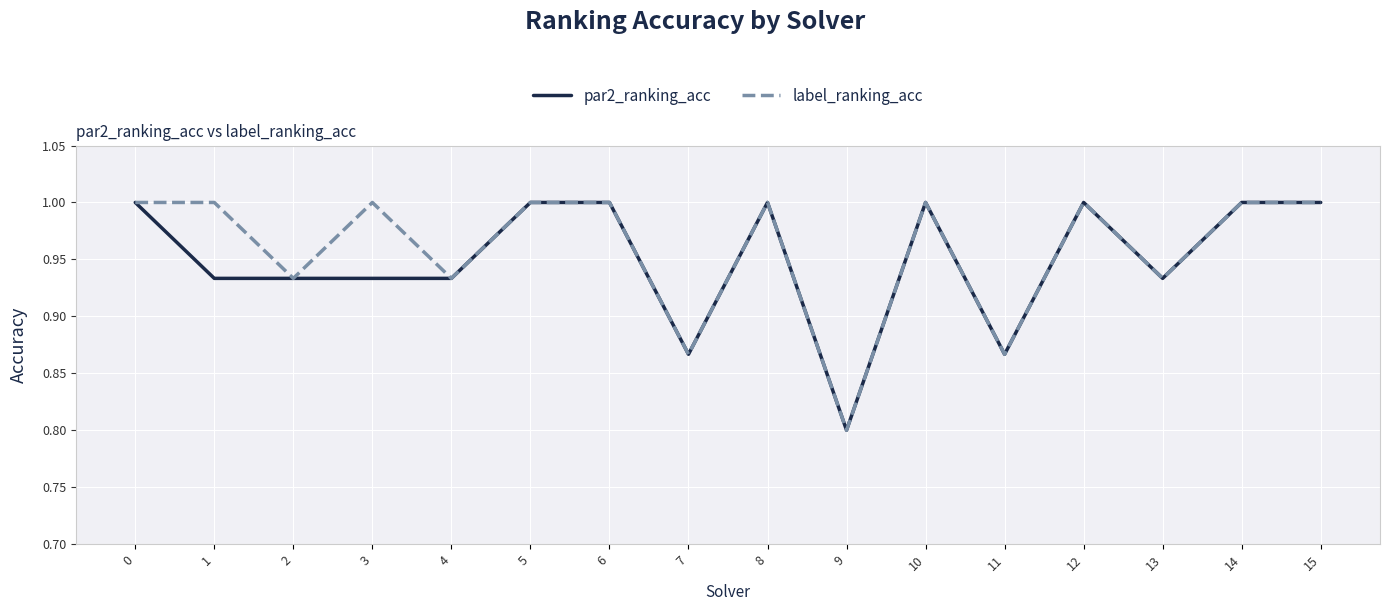

Does the chart have visible grid lines?

Yes